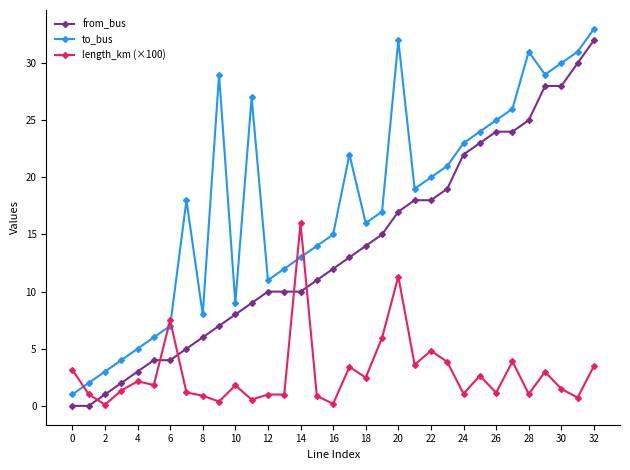

Which series has the largest total across all categories?

to_bus